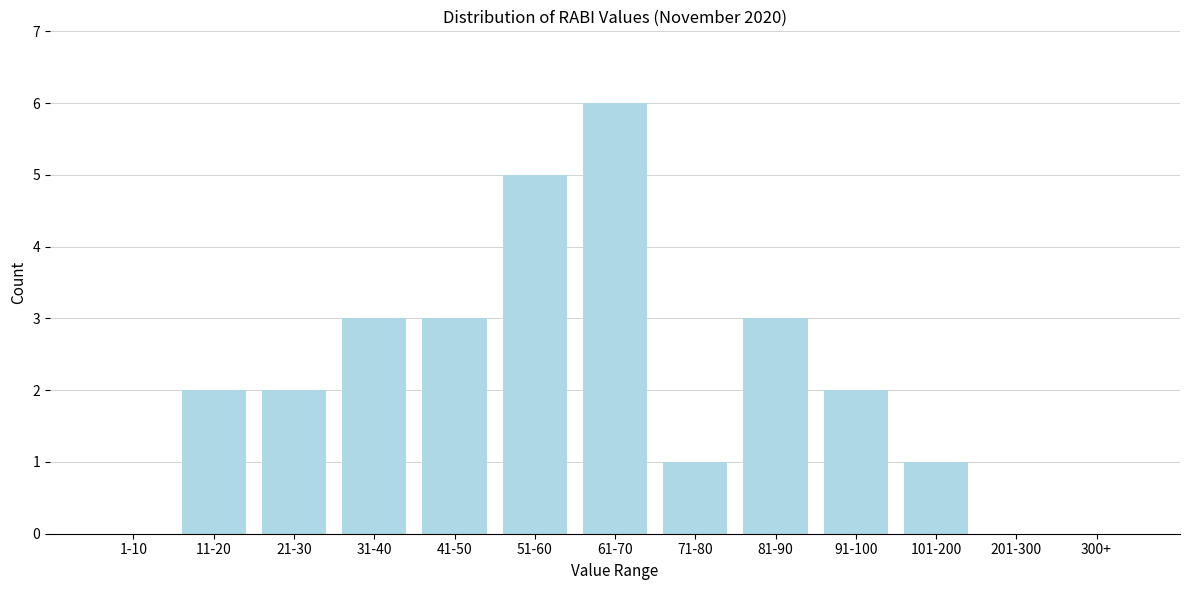

Reading left to right, list all the values displayed in this chart.

1-10=0	11-20=2	21-30=2	31-40=3	41-50=3	51-60=5	61-70=6	71-80=1	81-90=3	91-100=2	101-200=1	201-300=0	300+=0